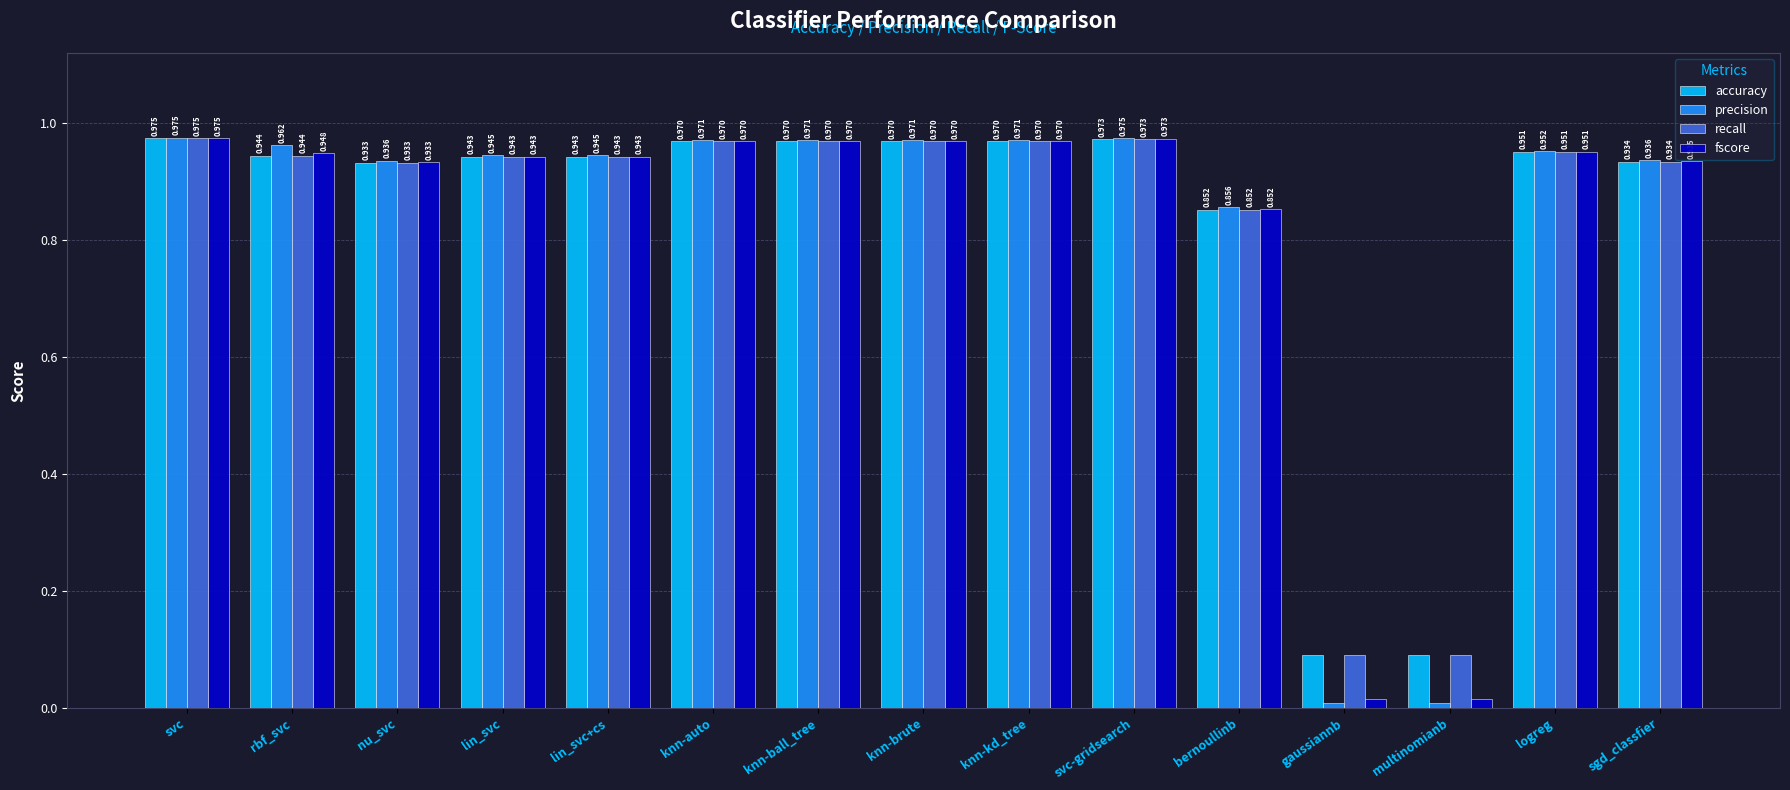

Which series has the widest spread of values?

precision